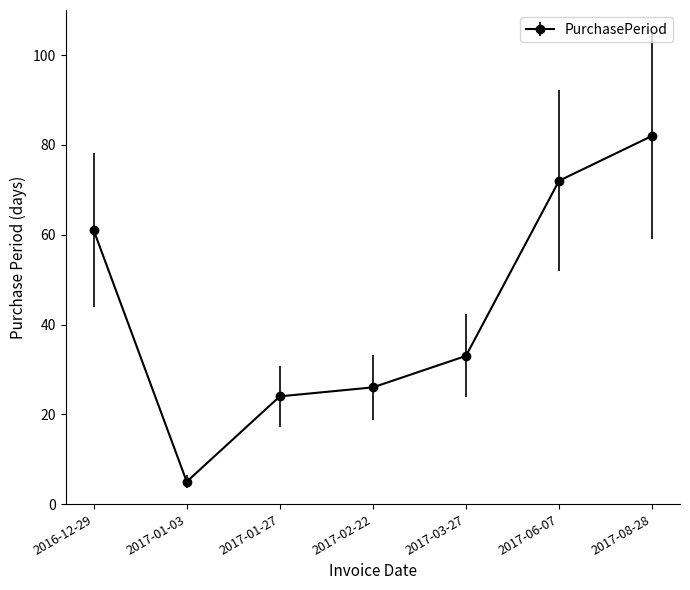

Does the chart have visible grid lines?

No